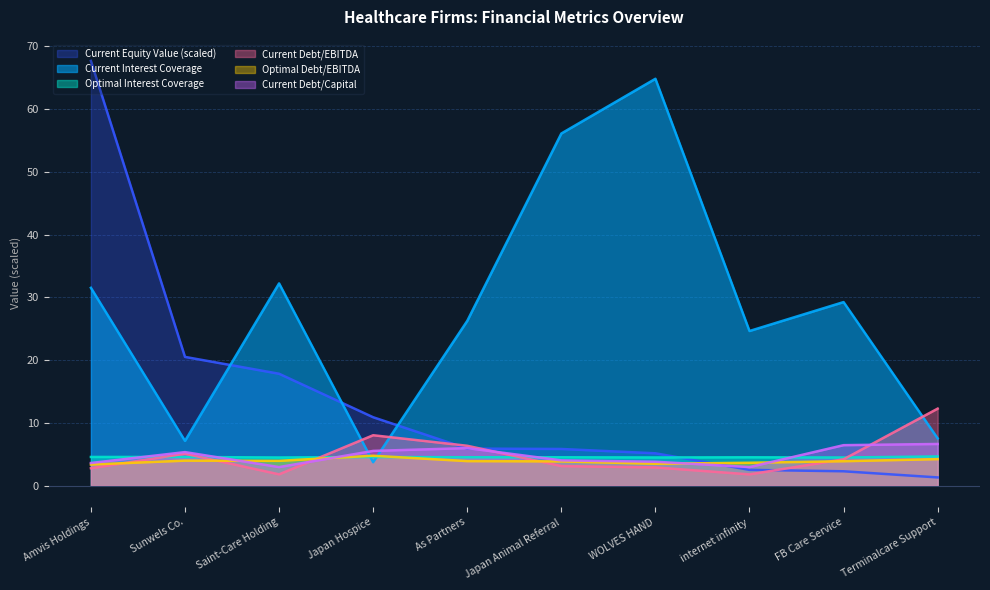

What is the difference between the maximum and minimum values in the current_interest_coverage series?

61.1